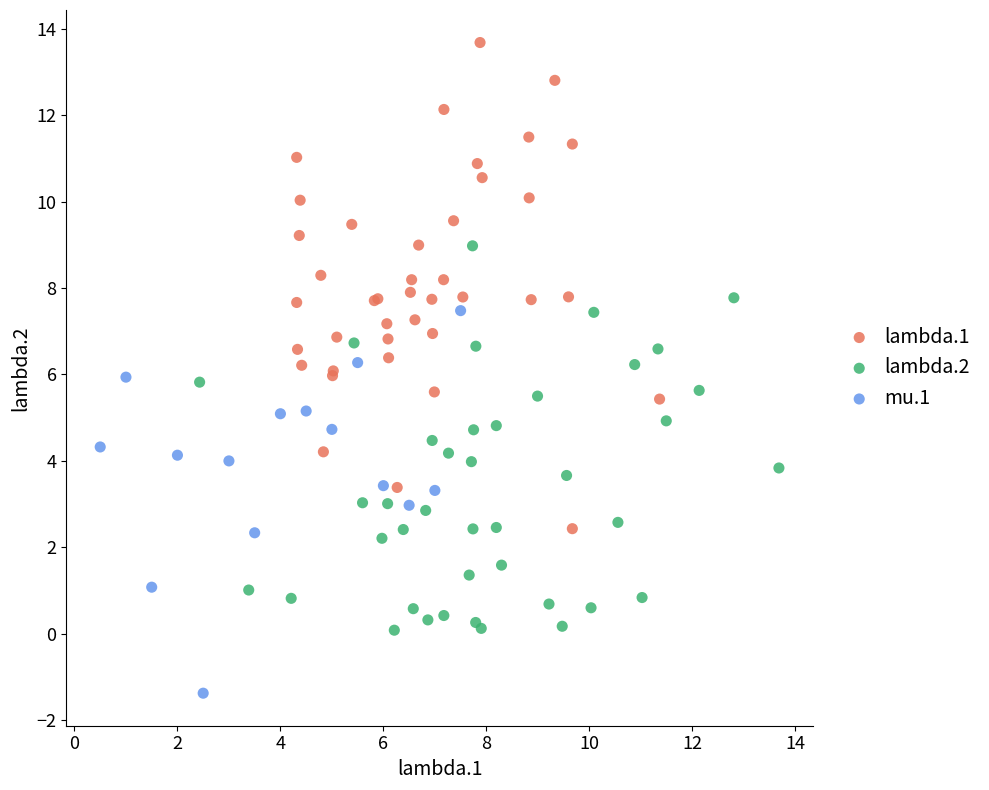

Which series reaches the minimum Y coordinate?

mu.1